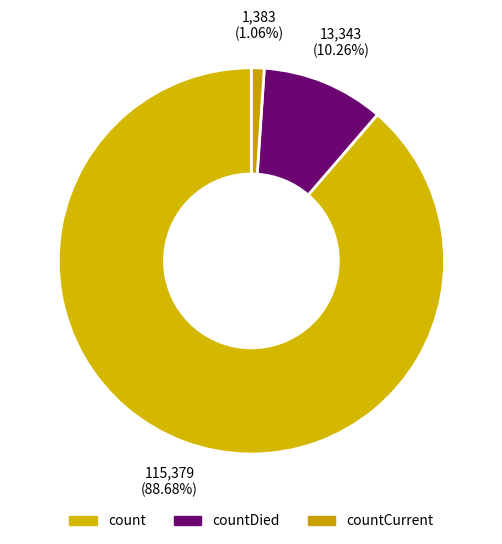

Combined, what portion of the pie is countCurrent and count?

89.7%